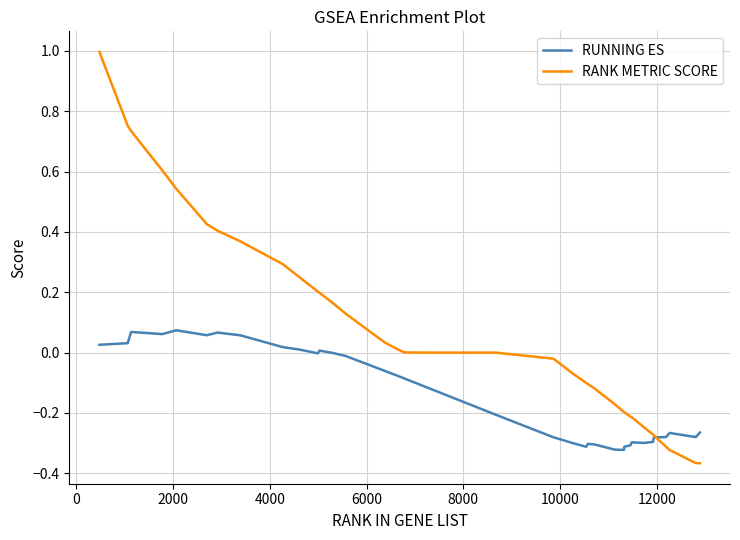

What is the sum of all RUNNING ES values?

-6.0